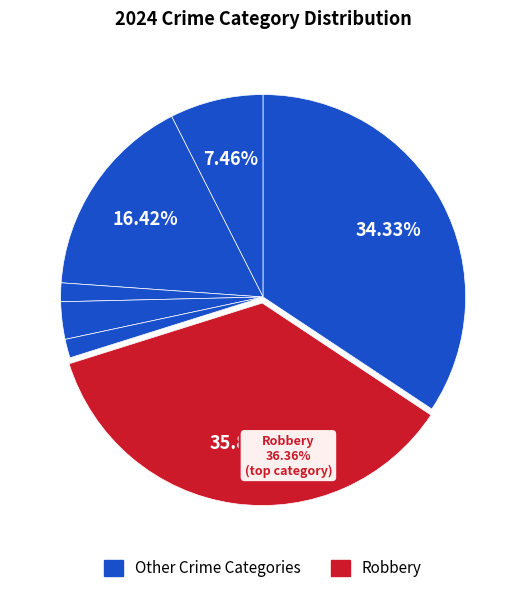

How many segments does this pie chart have?

7